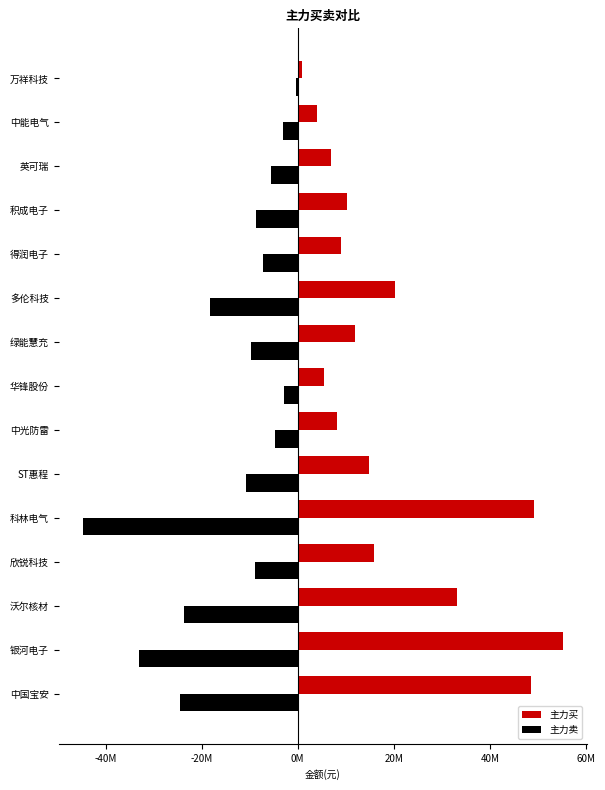

List the series in order of their overall mean, lowest first.

主力卖, 主力买